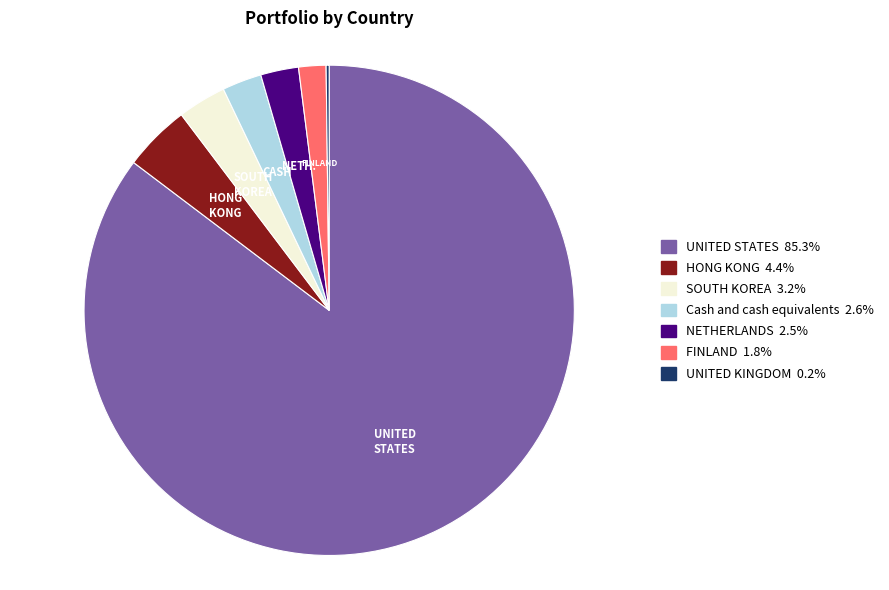

Which slice is the largest?

UNITED STATES